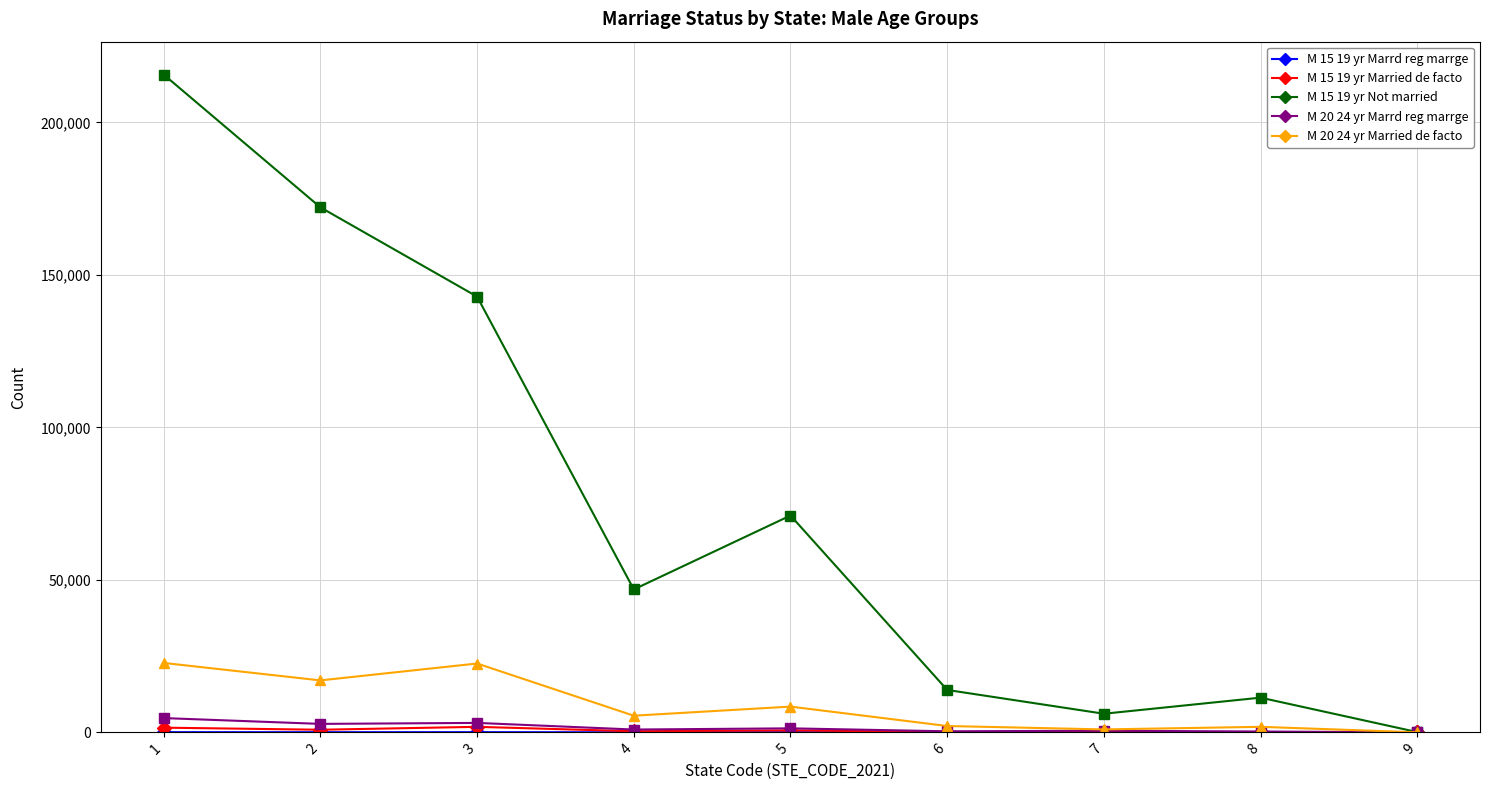

What is the maximum value shown in the chart?

215716